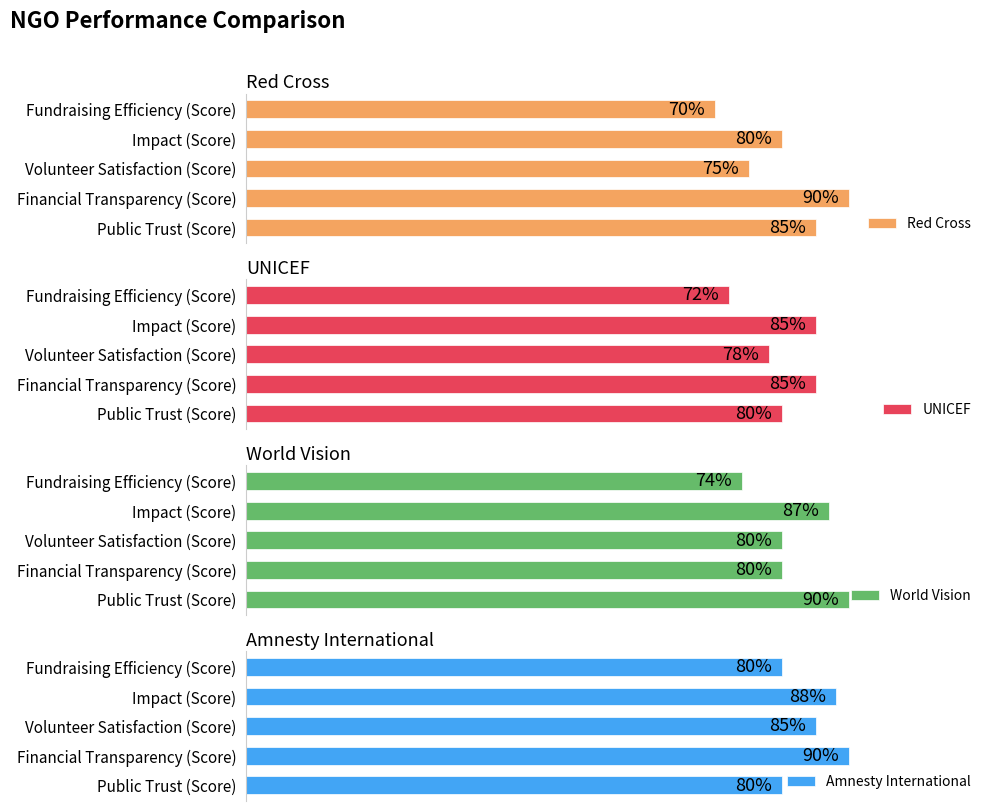

List the labels in order of Red Cross value, largest first.

Financial Transparency (Score), Public Trust (Score), Impact (Score), Volunteer Satisfaction (Score), Fundraising Efficiency (Score)